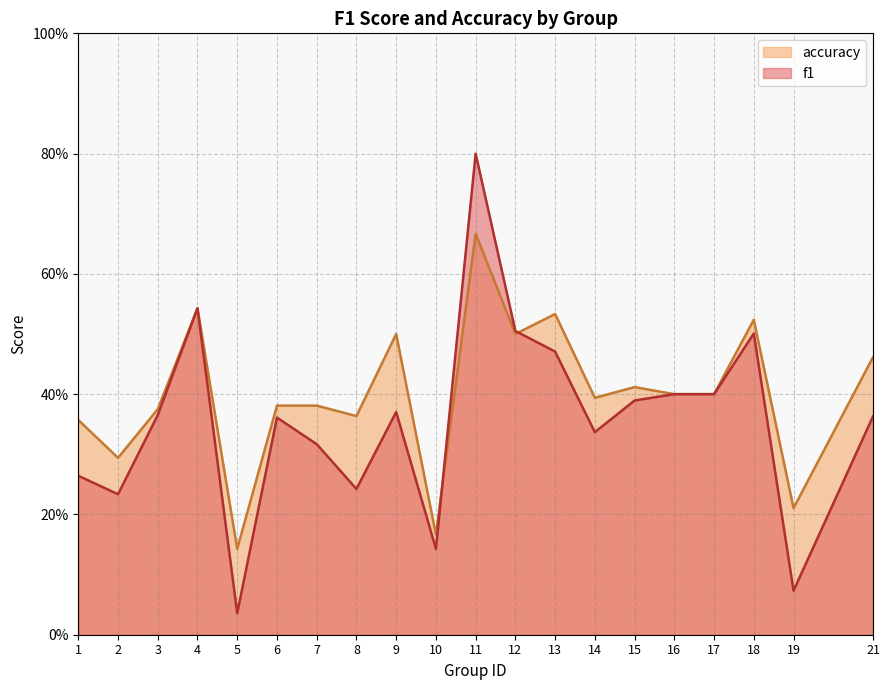

Between 13 and 15, which series saw the biggest shift?

accuracy